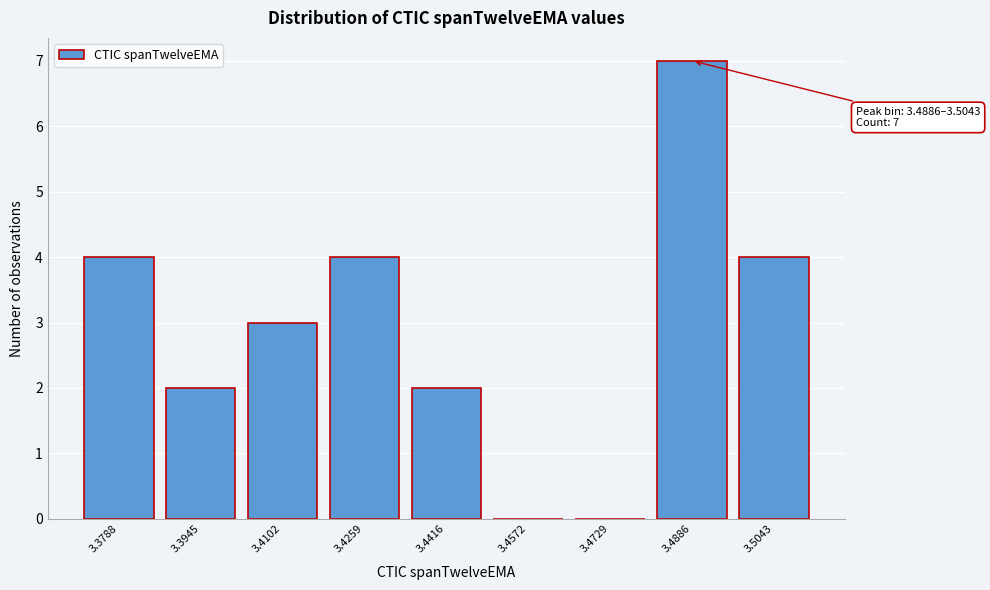

Reading left to right, transcribe all the data shown in this chart.

3.3788=4	3.3945=2	3.4102=3	3.4259=4	3.4416=2	3.4572=0	3.4729=0	3.4886=7	3.5043=4